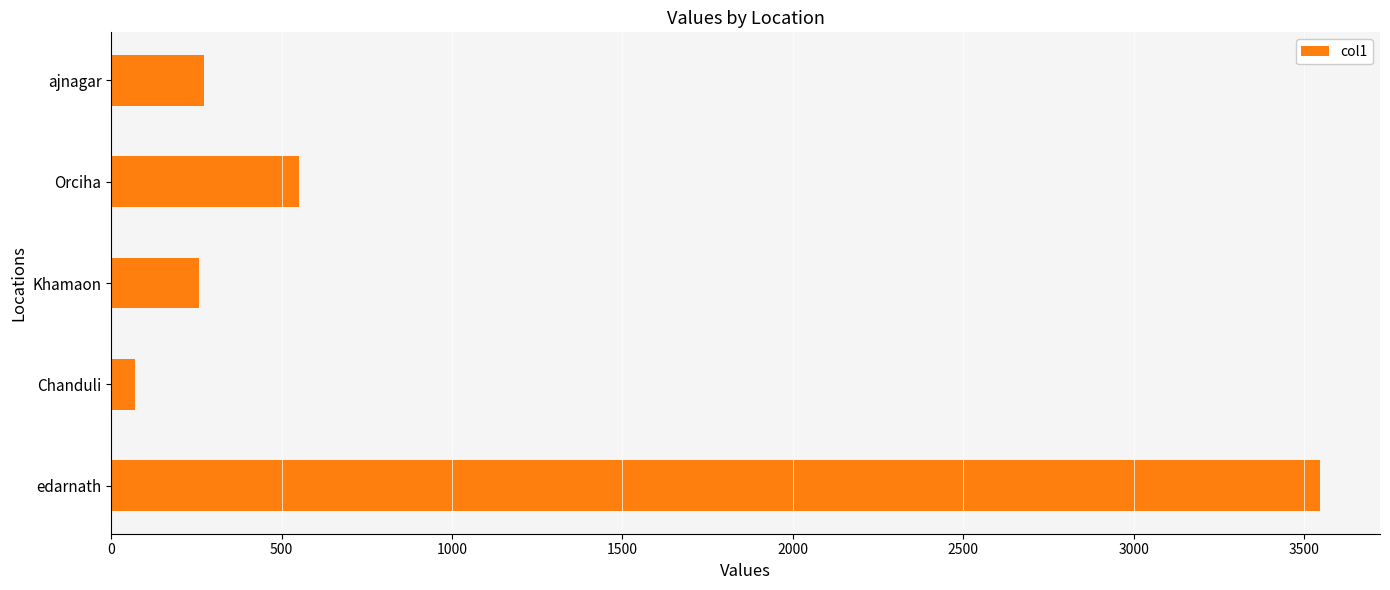

Reading top to bottom, transcribe all the data shown in this chart.

ajnagar=271.6	Orciha=551.4	Khamaon=256.5	Chanduli=70.1	edarnath=3545.9